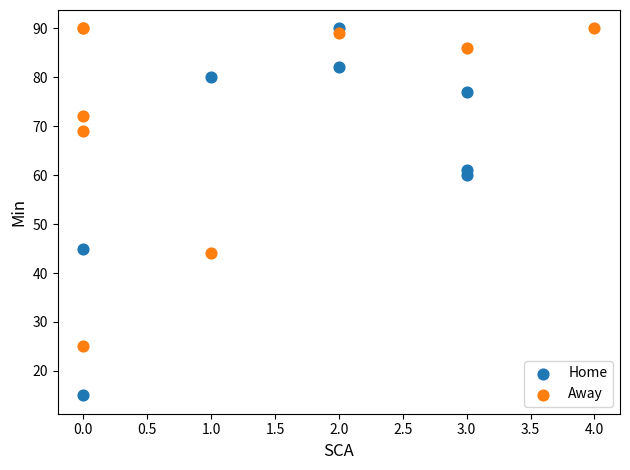

Which series has the largest Y range (max minus min)?

Home